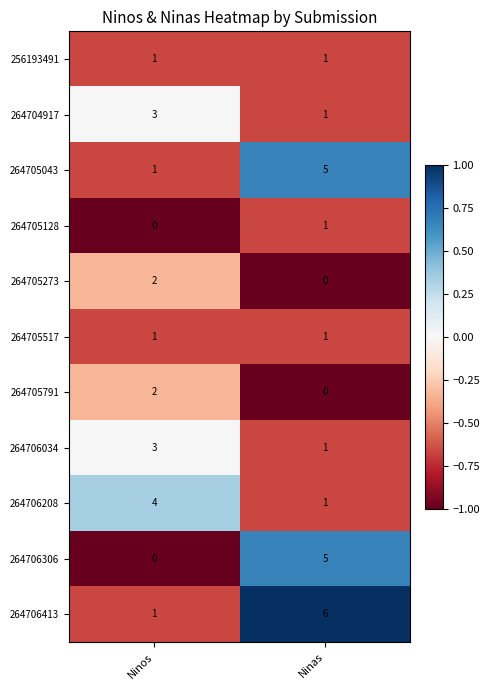

What is the spread (max minus min) of values at Ninos?

4